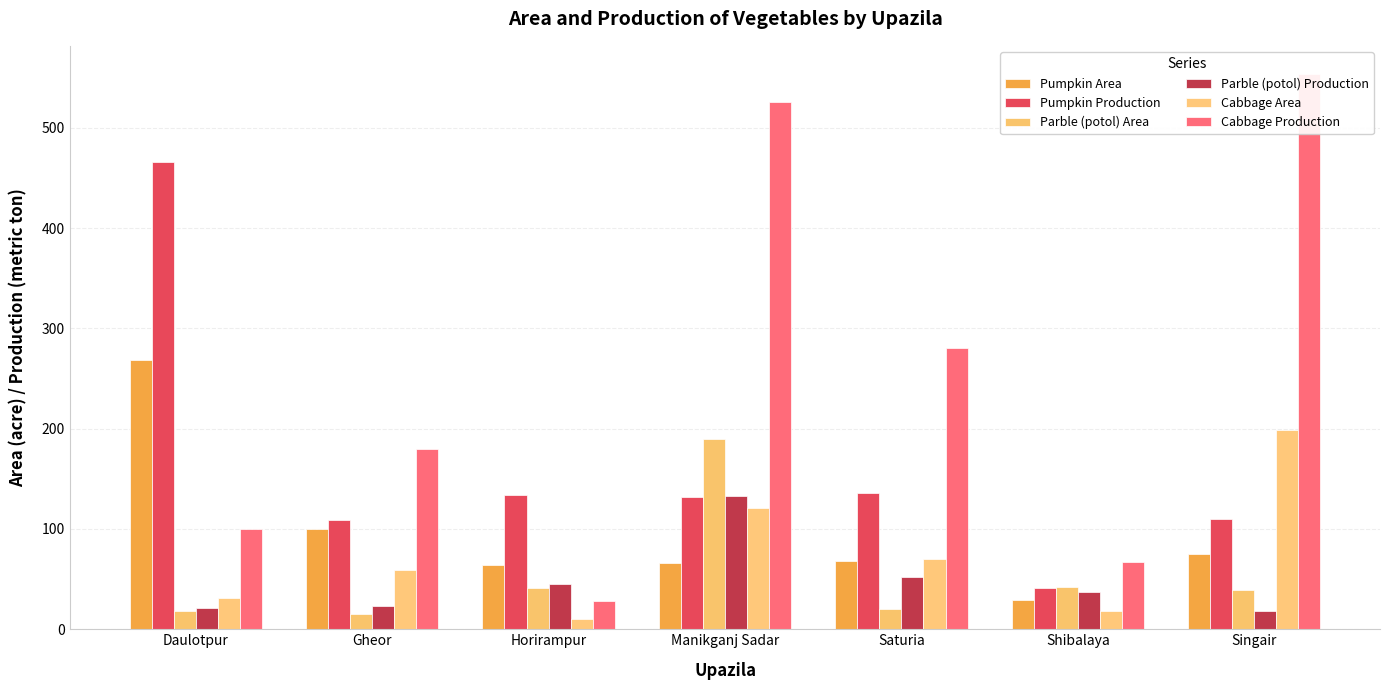

What is the approximate value of Cabbage Area at Gheor?

59